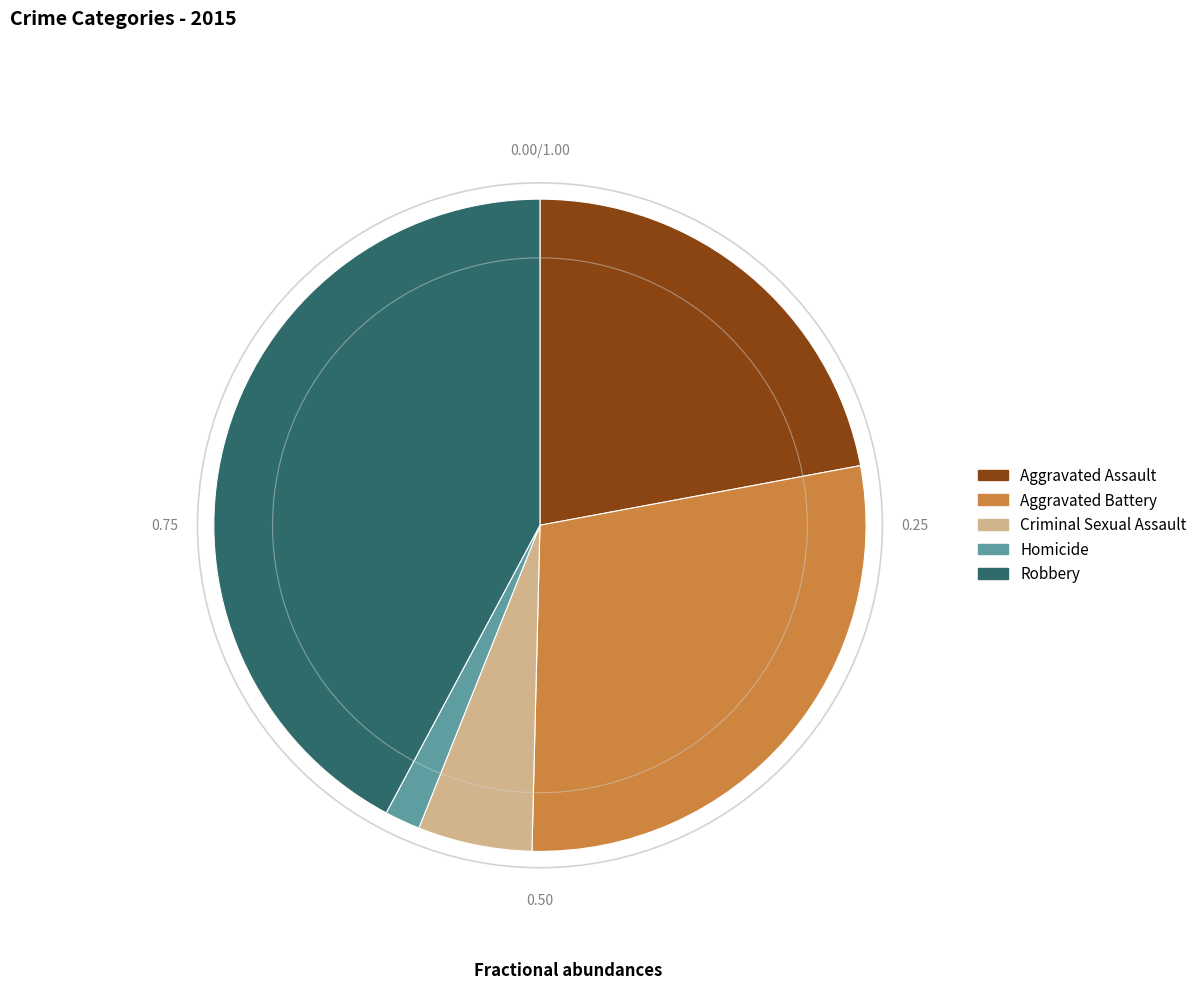

What is the largest slice in the pie chart?

Robbery